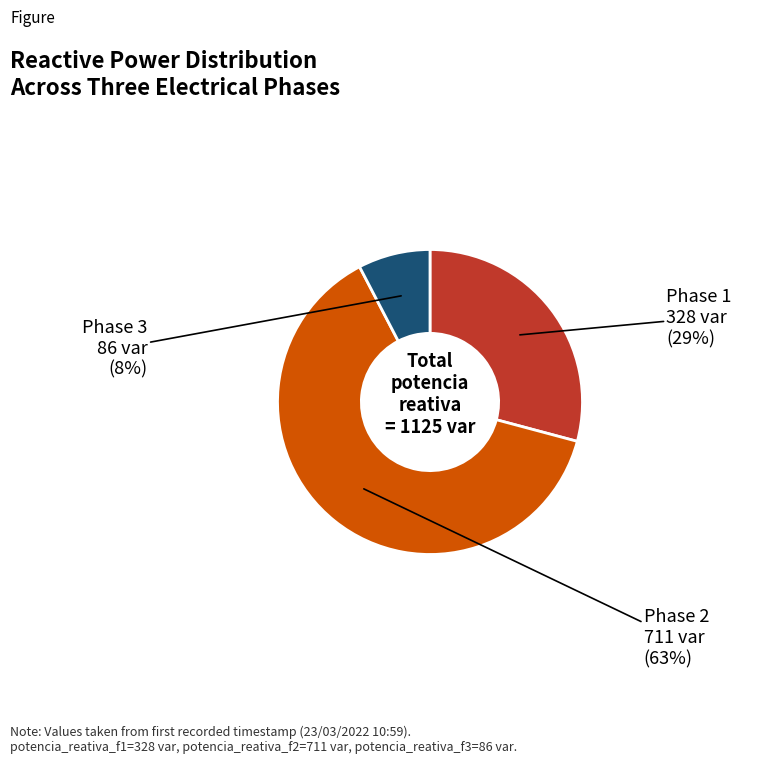

Is there a majority slice in this chart?

Yes